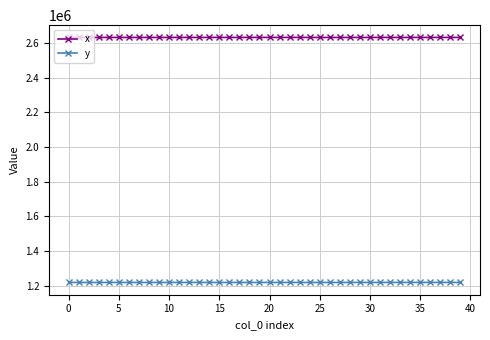

What is the smallest value displayed?

1218282.5